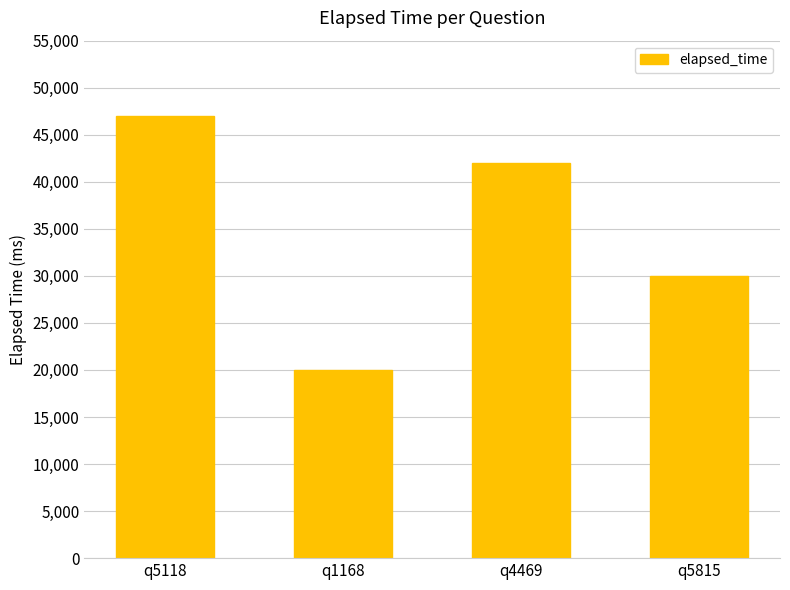

What is the difference between the maximum and minimum values?

27000